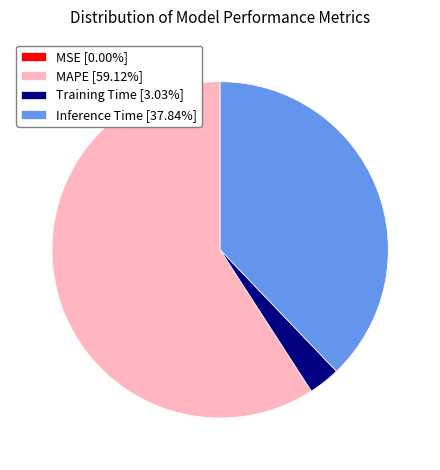

Combined, do MAPE [59.12%] and Training Time [3.03%] account for over 50%?

Yes